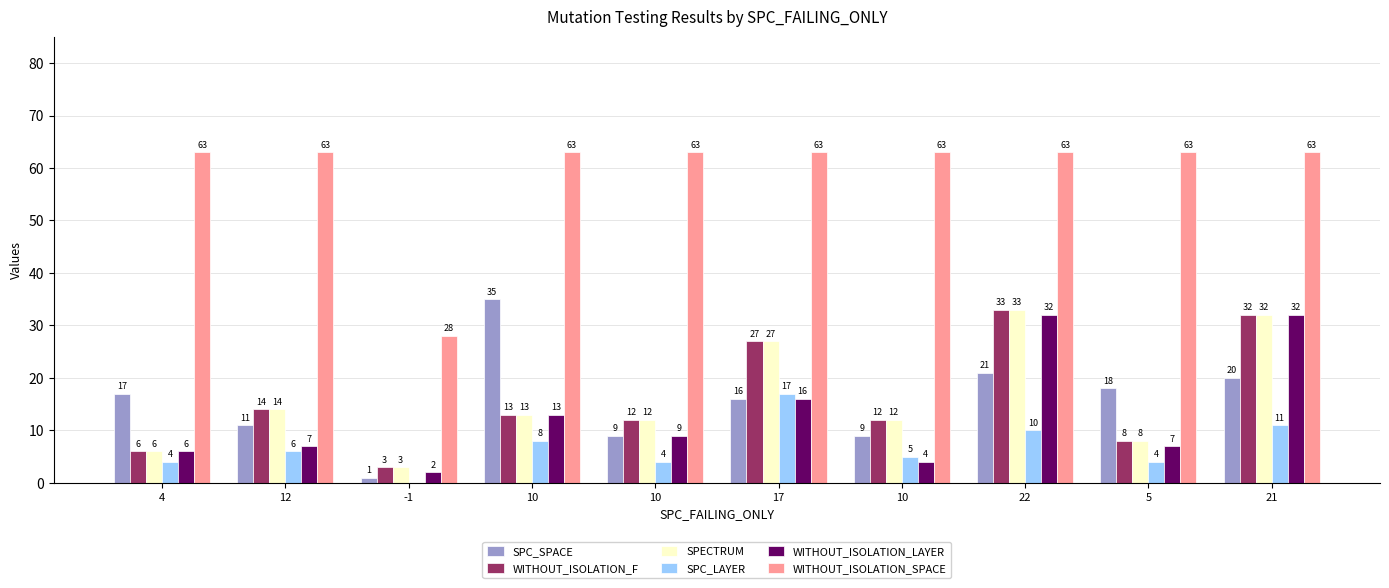

What is the total value across all series at 17?

166